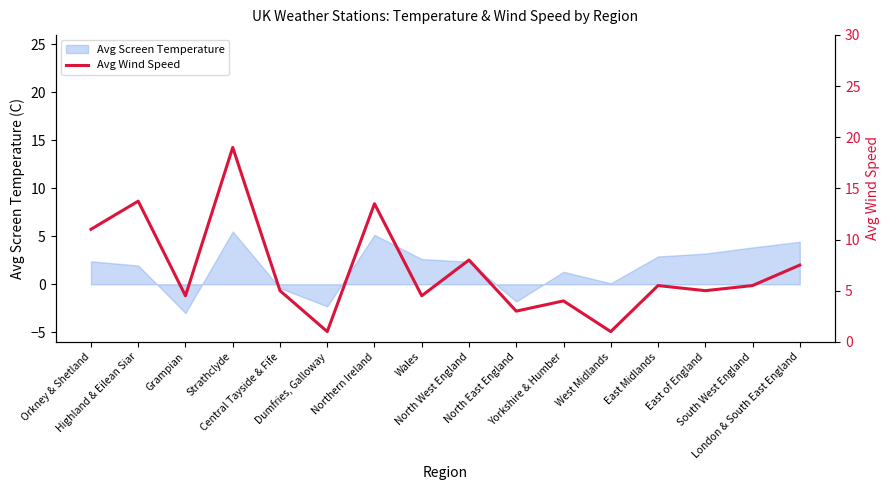

List the labels in order of value, largest first.

Strathclyde, Highland & Eilean Siar, Northern Ireland, Orkney & Shetland, North West England, London & South East England, East Midlands, South West England, Central Tayside & Fife, East of England, Grampian, Wales, Yorkshire & Humber, North East England, Dumfries, Galloway, West Midlands